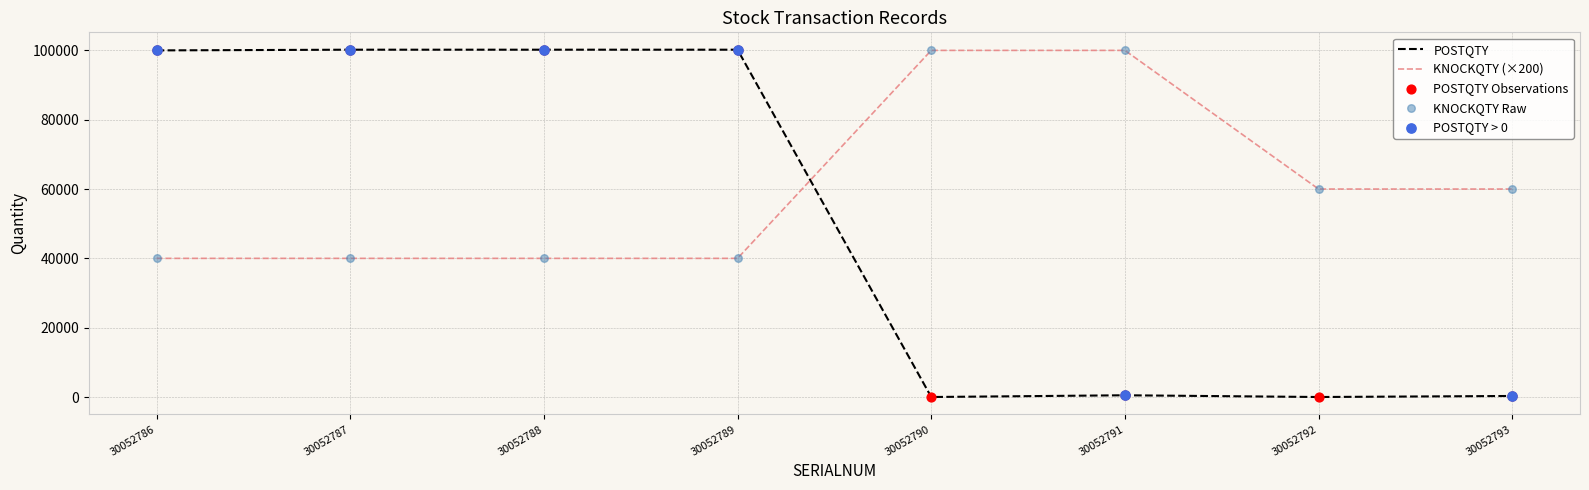

At how many categories does at least one series exceed 24539?

8